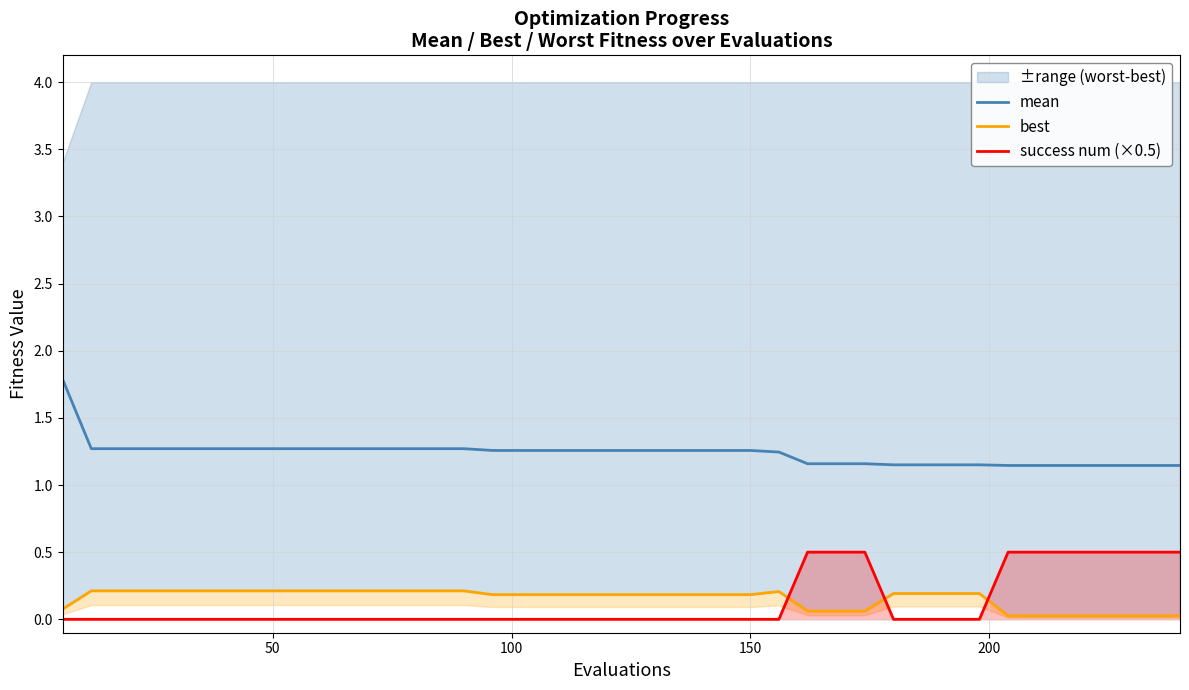

Reading left to right, transcribe all the data shown in this chart.

mean: 1.8	1.3	1.3	1.3	1.3	1.3	1.3	1.3	1.3	1.3	1.3	1.3	1.3	1.3	1.3	1.3	1.3	1.3	1.3	1.3	1.3	1.3	1.3	1.3	1.3	1.2	1.2	1.2	1.2	1.2	1.2	1.2	1.2	1.1	1.1	1.1	1.1	1.1	1.1	1.1
best: 0.1	0.2	0.2	0.2	0.2	0.2	0.2	0.2	0.2	0.2	0.2	0.2	0.2	0.2	0.2	0.2	0.2	0.2	0.2	0.2	0.2	0.2	0.2	0.2	0.2	0.2	0.1	0.1	0.1	0.2	0.2	0.2	0.2	0.0	0.0	0.0	0.0	0.0	0.0	0.0
success num (×0.5): 0.0	0.0	0.0	0.0	0.0	0.0	0.0	0.0	0.0	0.0	0.0	0.0	0.0	0.0	0.0	0.0	0.0	0.0	0.0	0.0	0.0	0.0	0.0	0.0	0.0	0.0	0.5	0.5	0.5	0.0	0.0	0.0	0.0	0.5	0.5	0.5	0.5	0.5	0.5	0.5